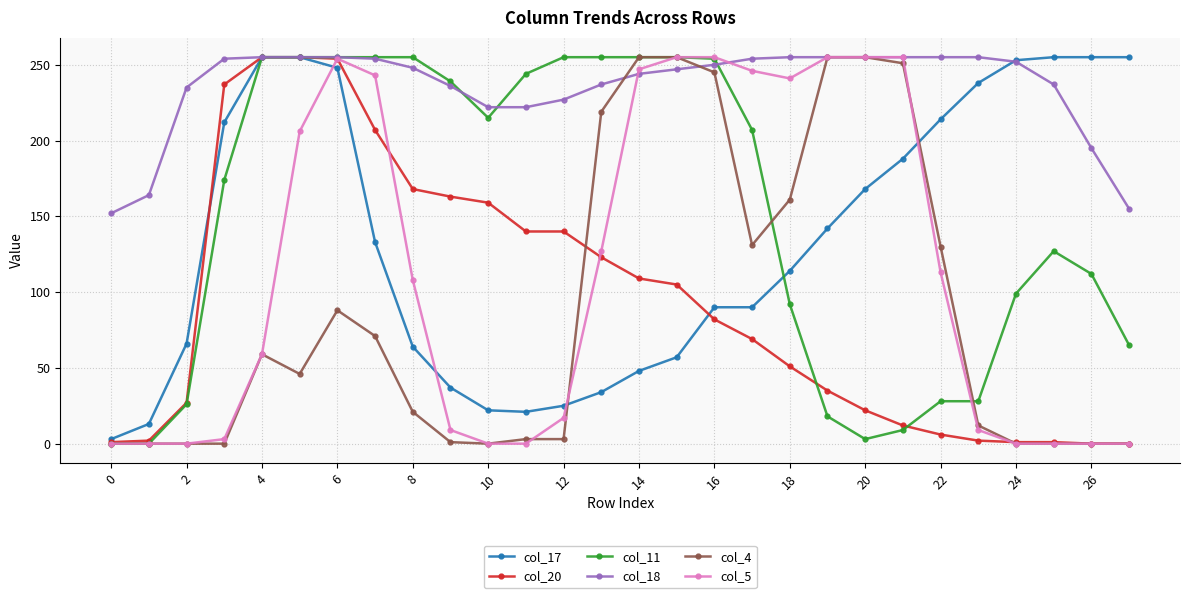

Which series has the largest total across all categories?

col_18